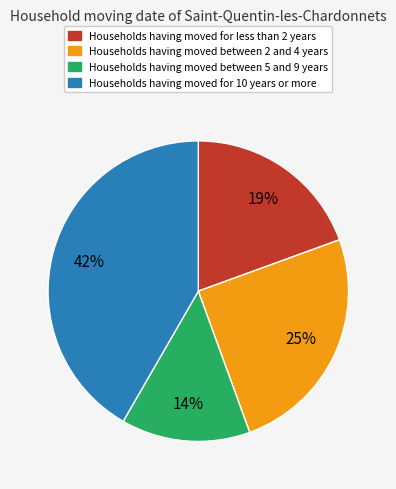

Is there a majority slice in this chart?

No